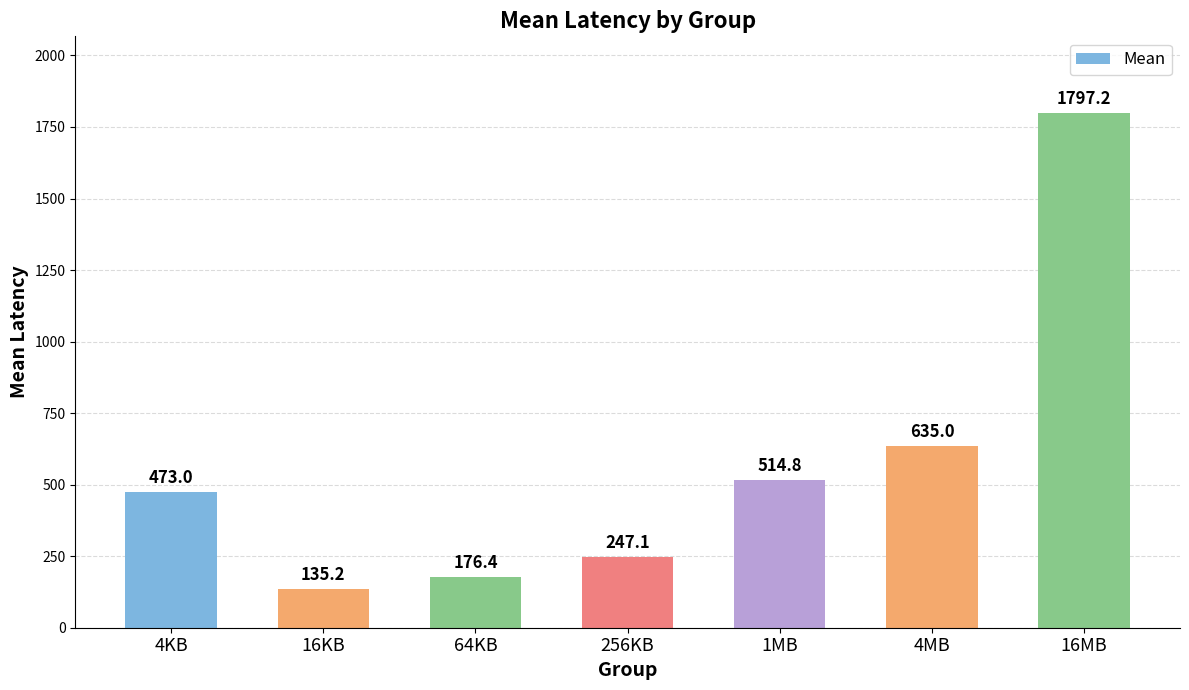

What is the difference between the second highest and minimum values?

499.8